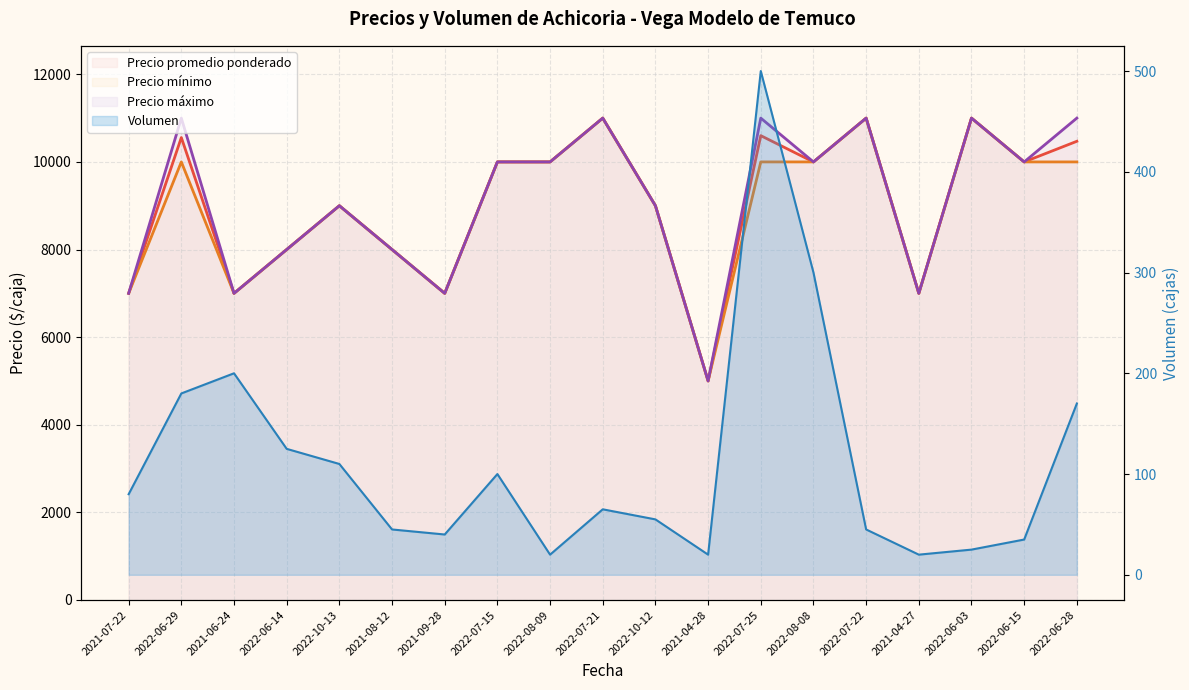

Which series has the largest range (max minus min)?

Precio_promedio_ponderado